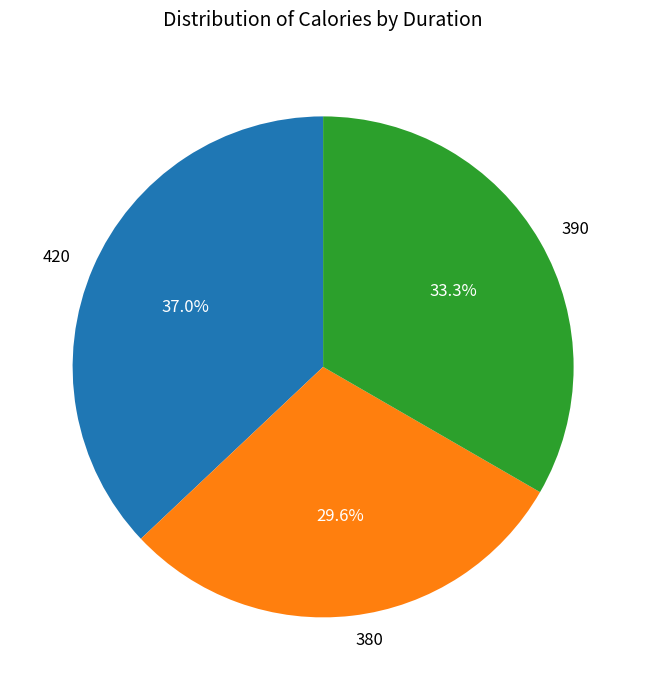

How many segments does this pie chart have?

3